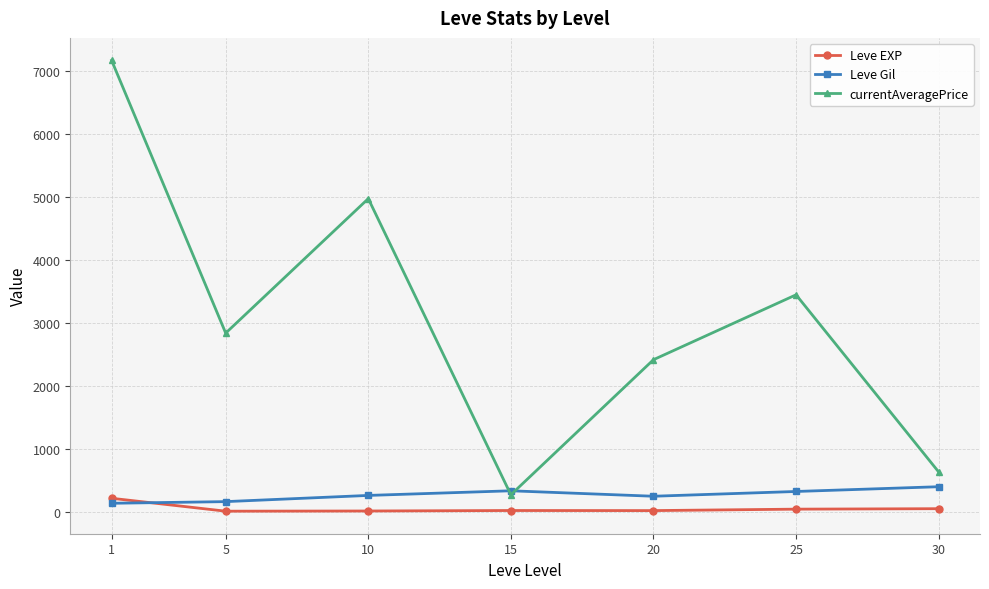

What are all the series names shown in the legend?

Leve EXP, Leve Gil, currentAveragePrice